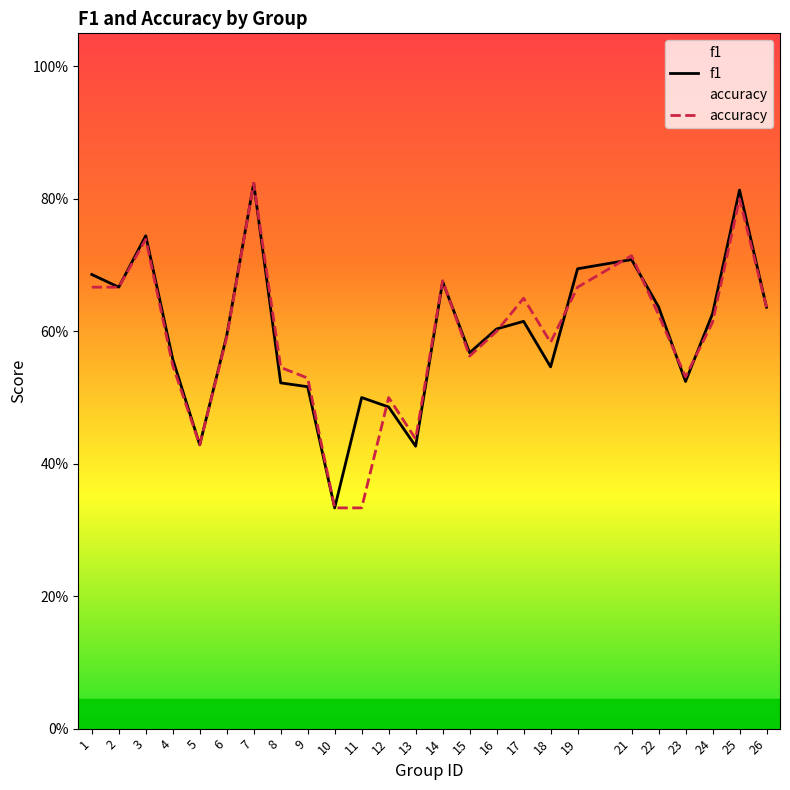

The f1 series shows 0.3 at 2. True or false?

False